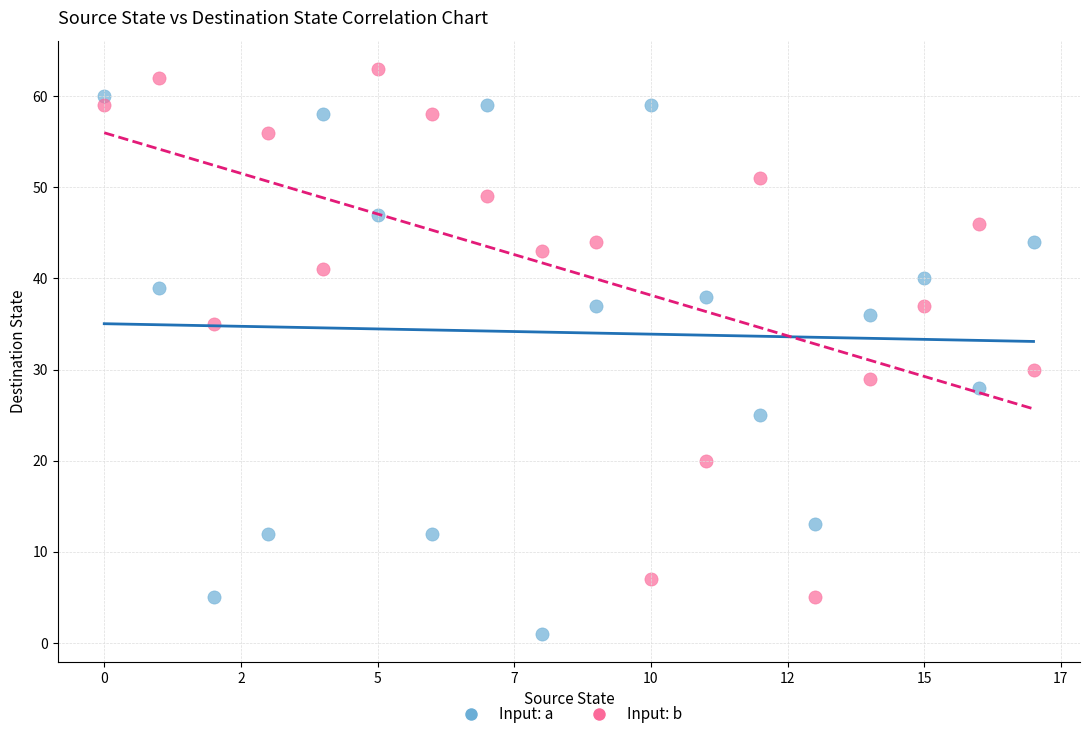

Across all data points, what is the range of Y values (max minus min)?

62